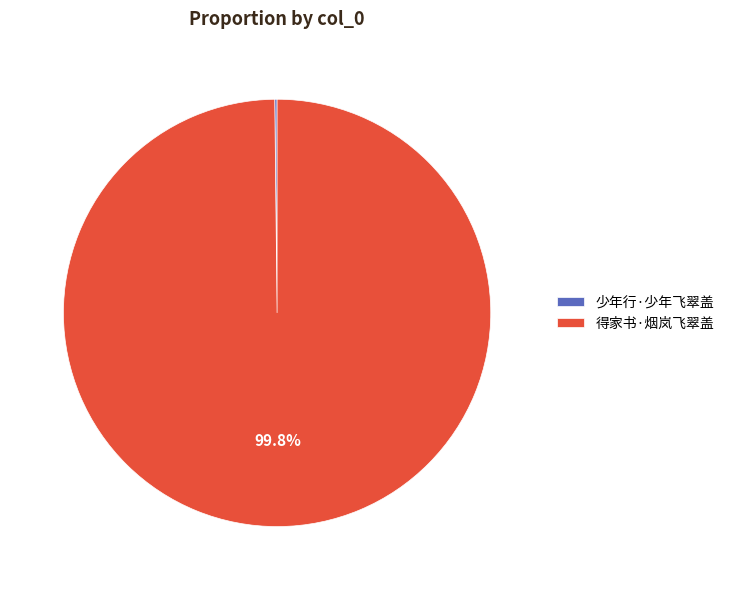

Which category accounts for the majority?

得家书·烟岚飞翠盖